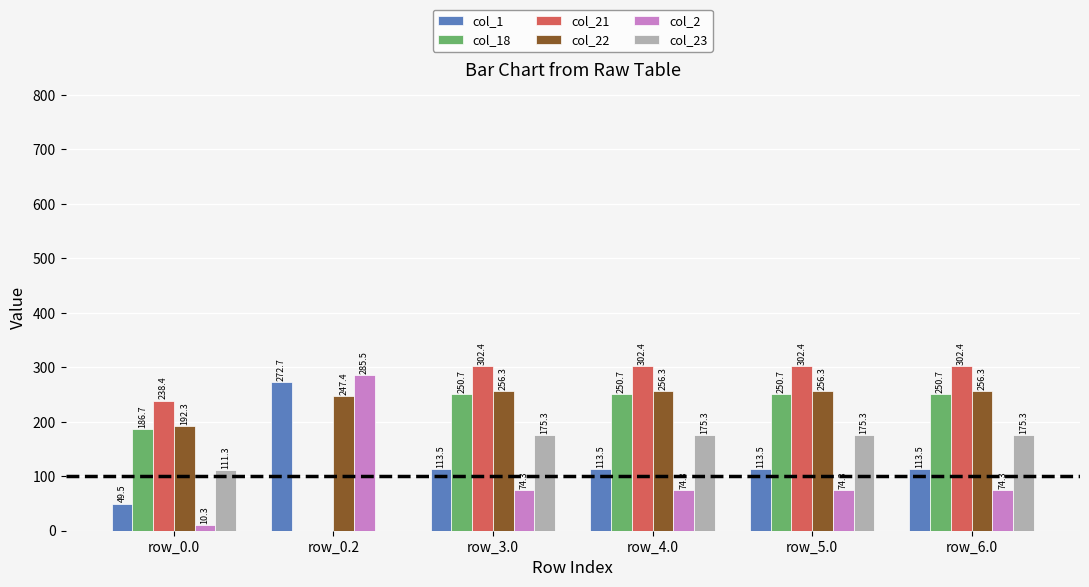

Which series has the largest total across all categories?

col_22